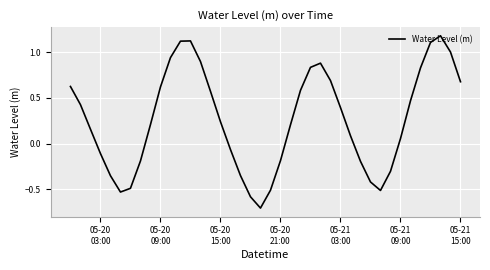

What is the difference between the maximum and minimum values?

1.9